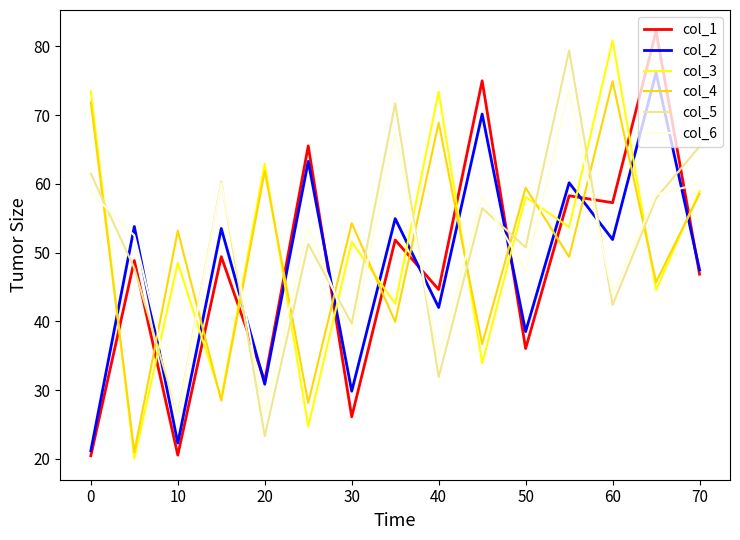

True or false: col_2 has more than 1 points higher than both neighbors.

True